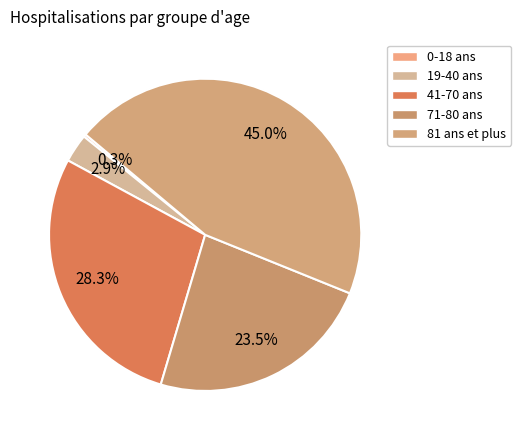

How many slices are in this pie chart?

5